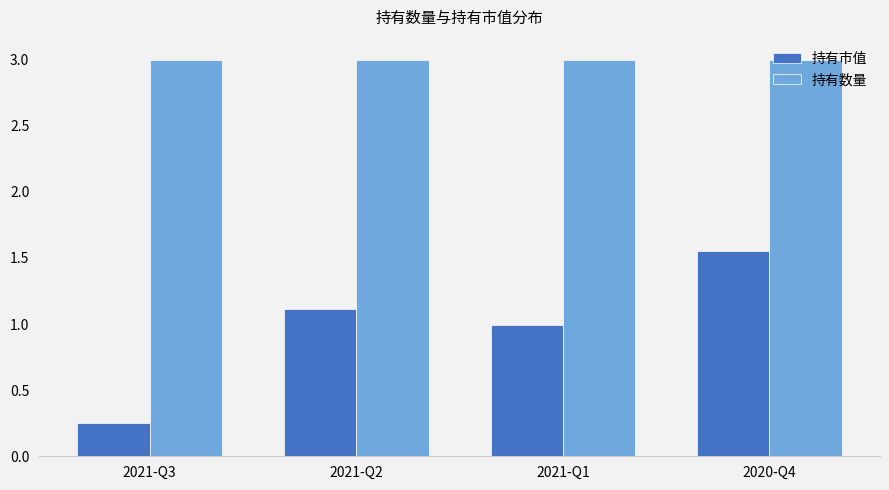

Where does the 持有市值 series first go above 1?

2021-Q2